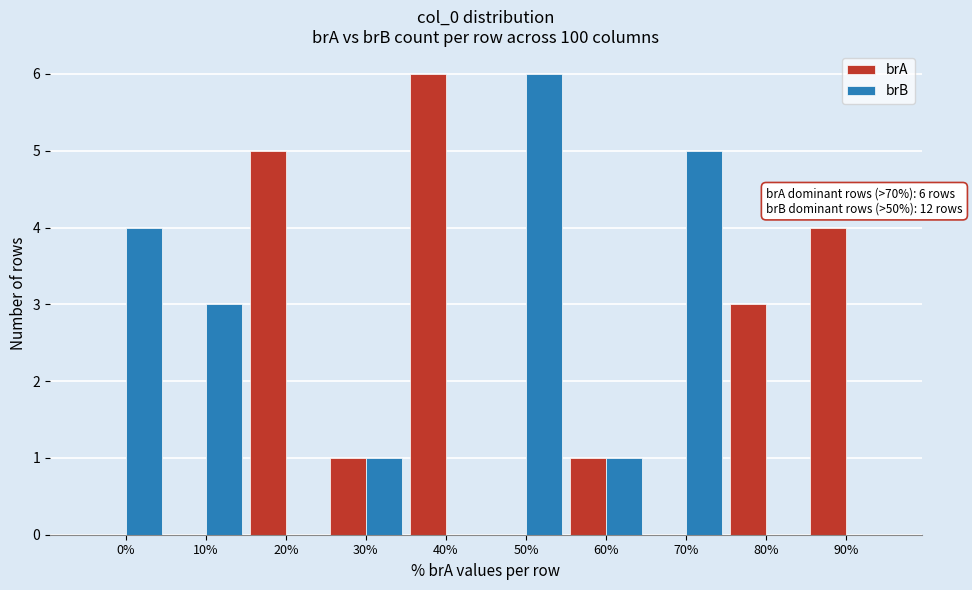

Reading left to right, list all the values displayed in this chart.

brA: 0%=0	10%=0	20%=5	30%=1	40%=6	50%=0	60%=1	70%=0	80%=3	90%=4
brB: 0%=4	10%=3	20%=0	30%=1	40%=0	50%=6	60%=1	70%=5	80%=0	90%=0